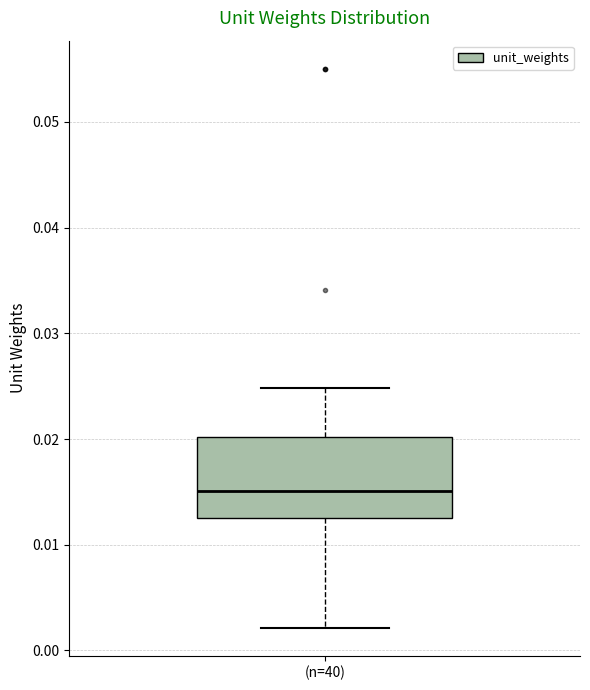

Transcribe this box plot: give where the median line is, the range the box spans, and where the two whiskers end, as read against the y-axis. The values are not printed on the chart, so give them approximately, as read against the axis.

median 0.015, box 0.013 to 0.020, whiskers 0.002 to 0.025